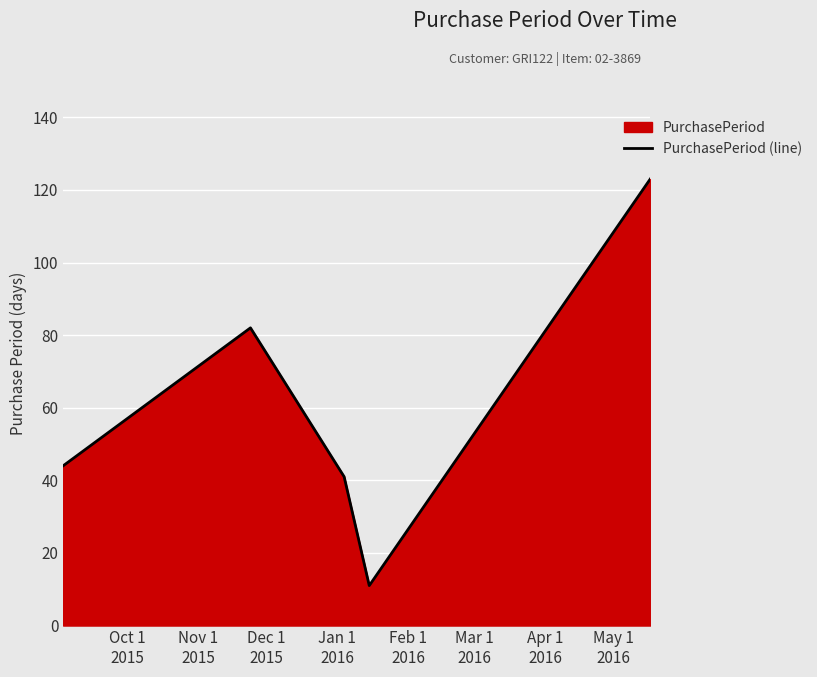

True or false: the data has more than 1 interior local peaks.

False